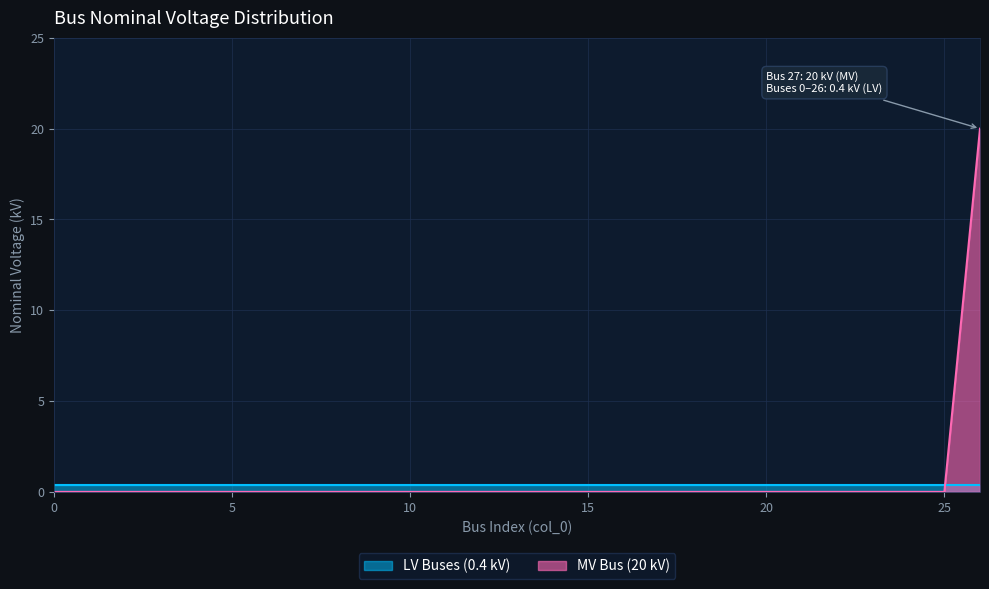

True or false: there are more than 0 points higher than both neighbors.

False